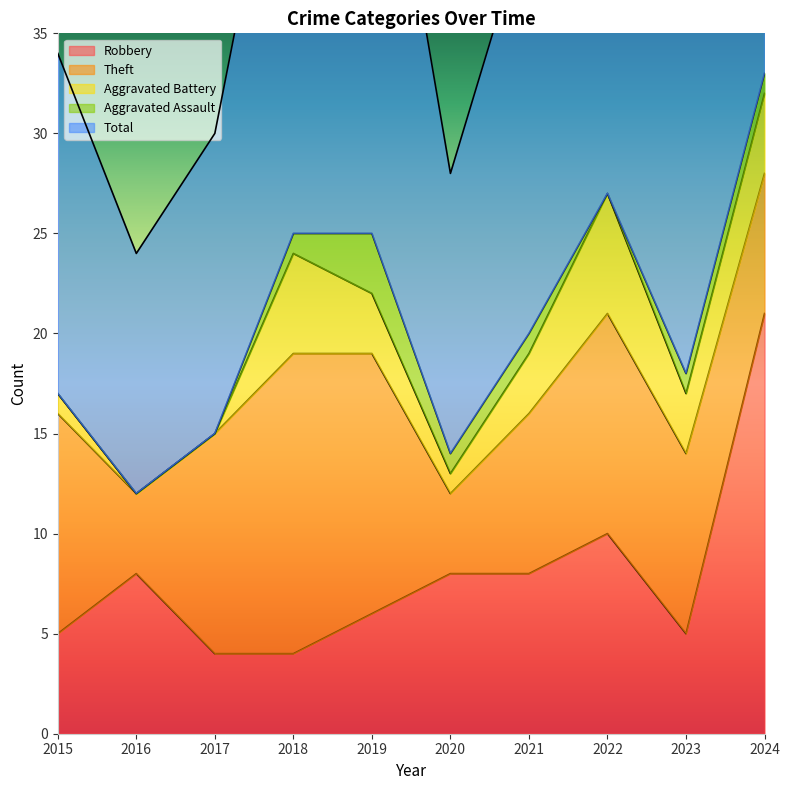

How many Aggravated Assault values are between 0 and 1?

9